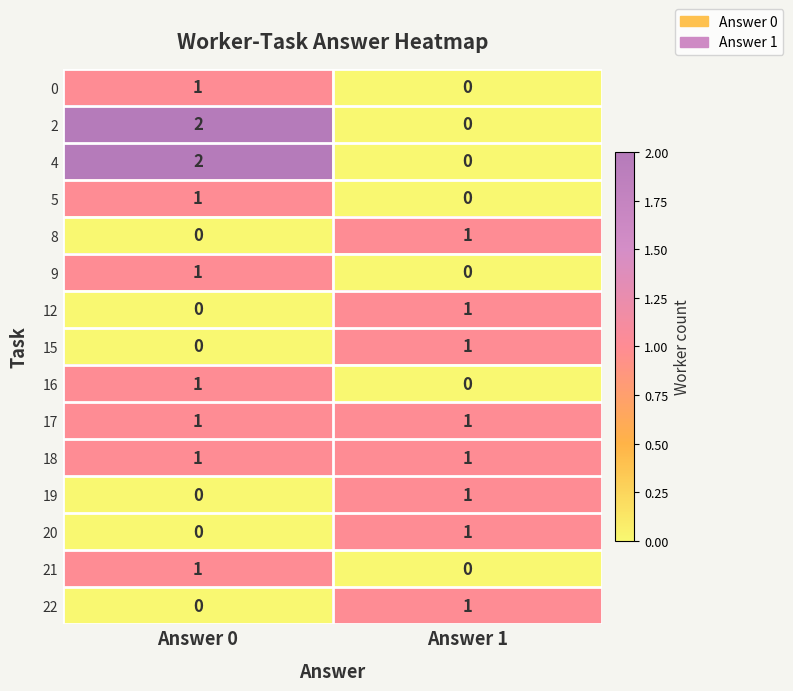

At which label is 20 closest to 0?

Answer 0